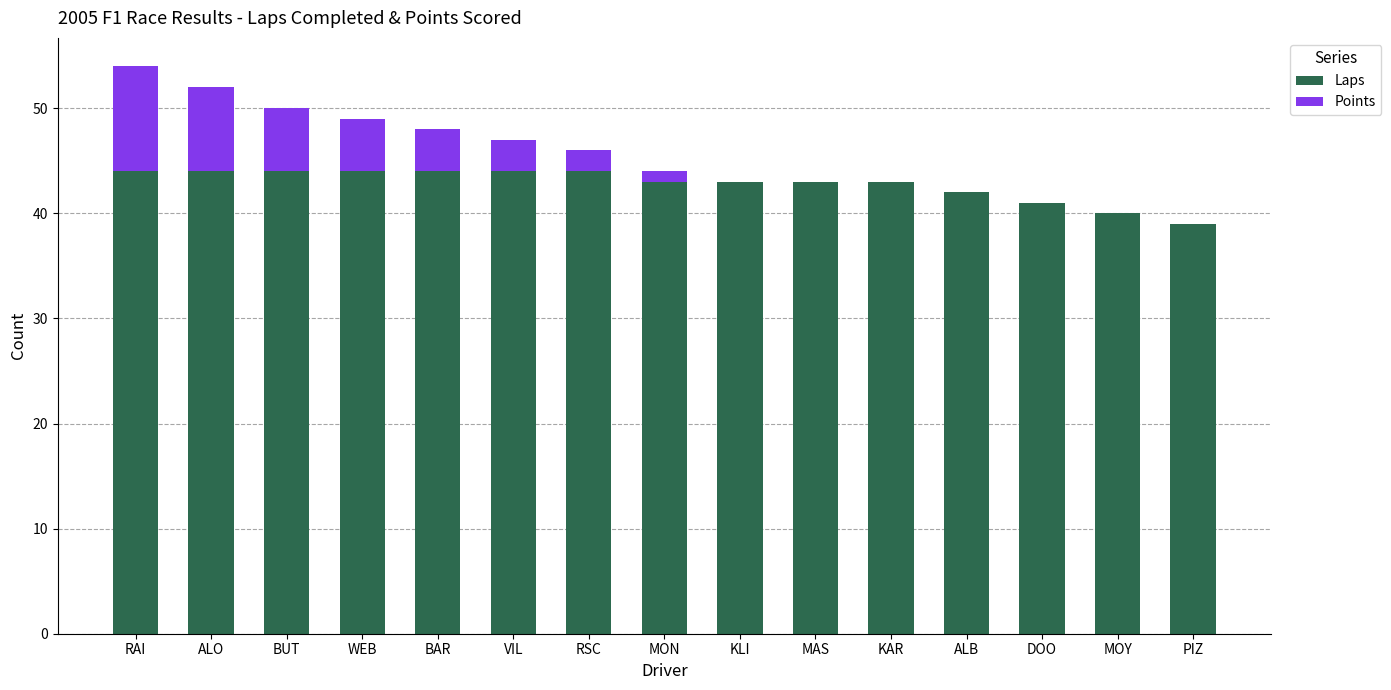

What is the approximate value of Laps at KLI?

43